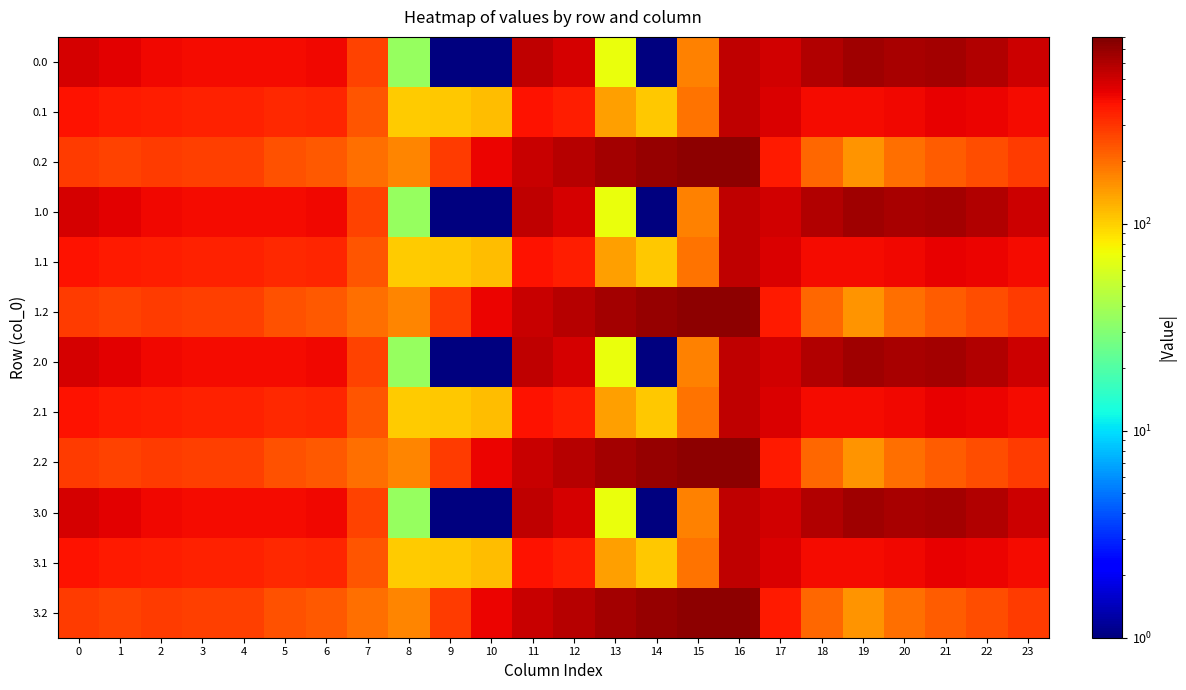

Which has a higher value, 16 or 4?

16